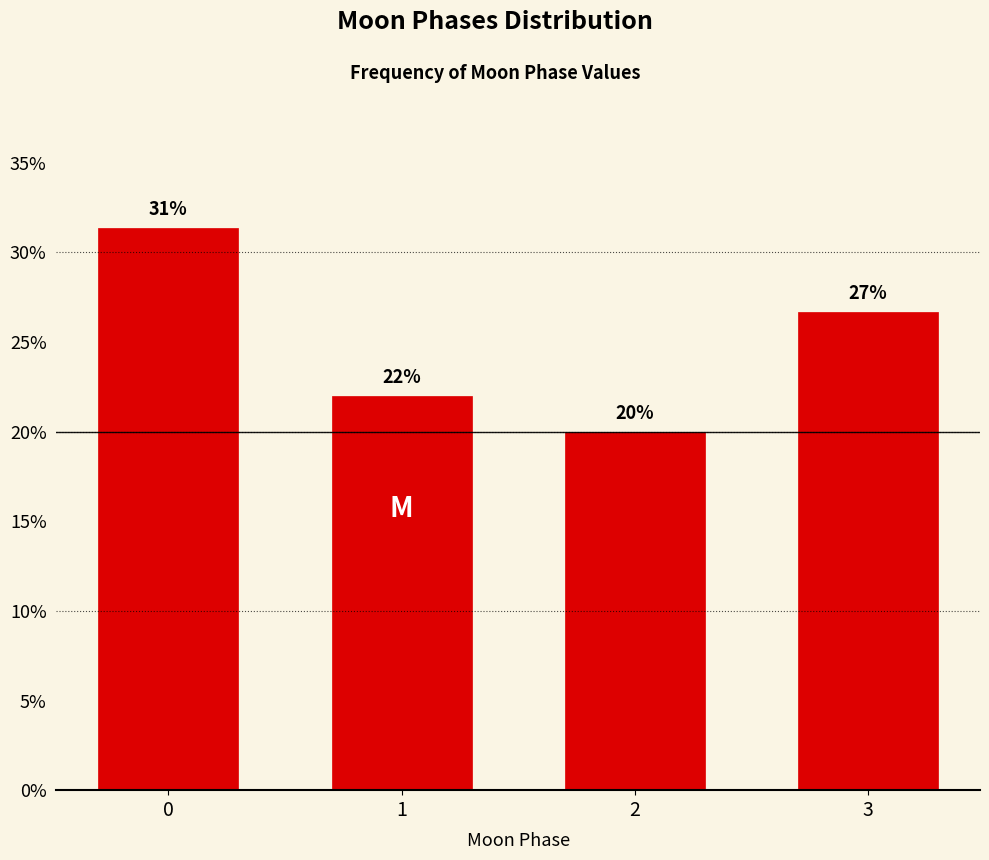

List the labels in order of value, smallest first.

2, 1, 3, 0